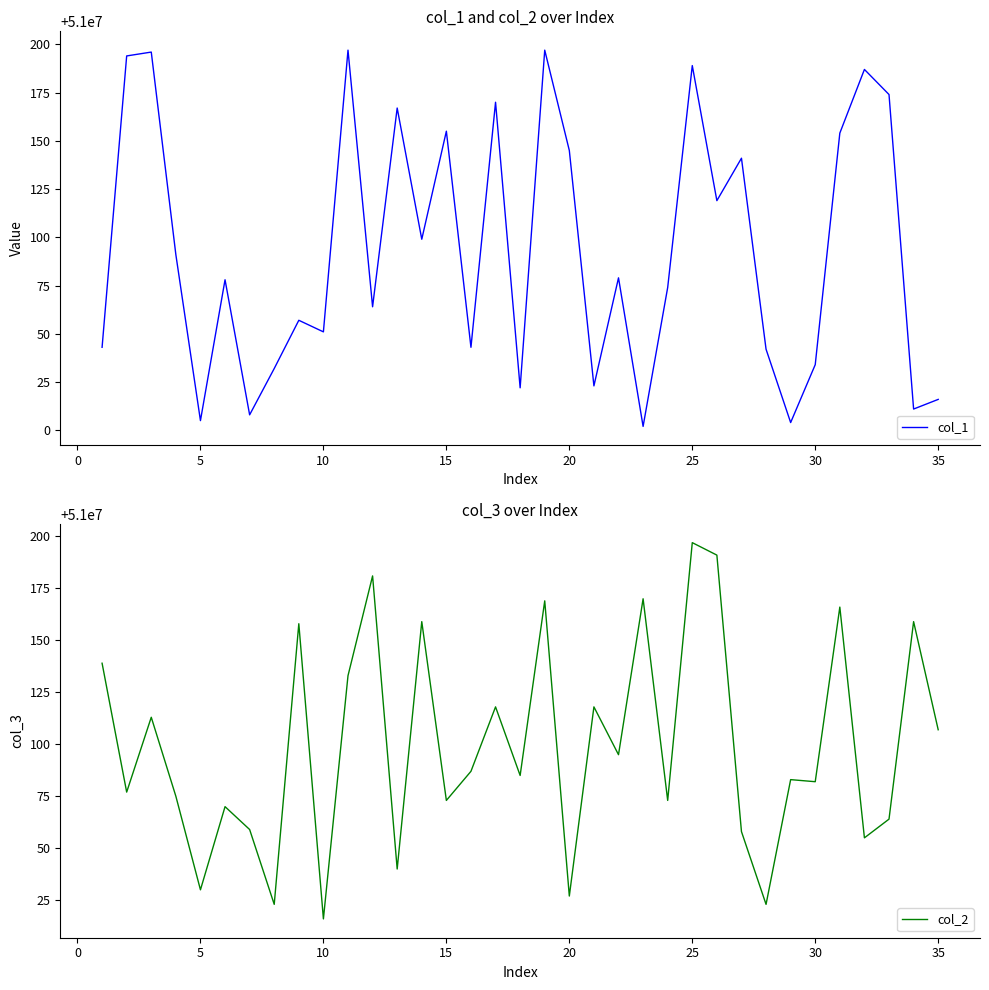

Reading left to right, list all the values displayed in this chart.

col_1: 51000043	51000194	51000196	51000091	51000005	51000078	51000008	51000032	51000057	51000051	51000197	51000064	51000167	51000099	51000155	51000043	51000170	51000022	51000197	51000145	51000023	51000079	51000002	51000074	51000189	51000119	51000141	51000042	51000004	51000034	51000154	51000187	51000174	51000011	51000016
col_2: 51000139	51000077	51000113	51000075	51000030	51000070	51000059	51000023	51000158	51000016	51000133	51000181	51000040	51000159	51000073	51000087	51000118	51000085	51000169	51000027	51000118	51000095	51000170	51000073	51000197	51000191	51000058	51000023	51000083	51000082	51000166	51000055	51000064	51000159	51000107